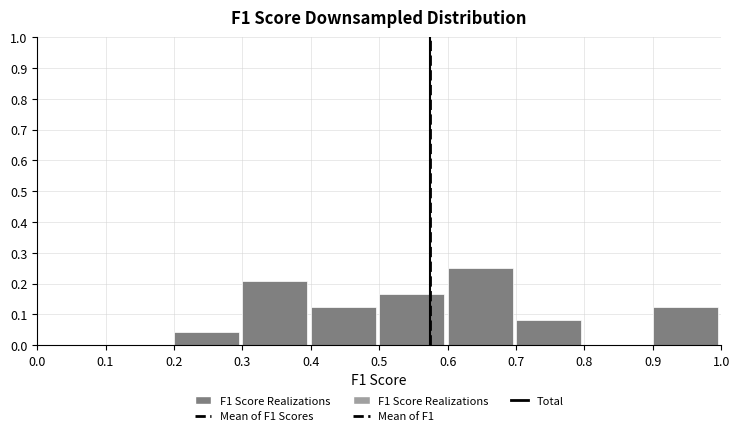

What is the height of the bar covering 0.3 to 0.4 on the x-axis? The values are not printed on the chart, so give them approximately, as read against the axis.

0.21